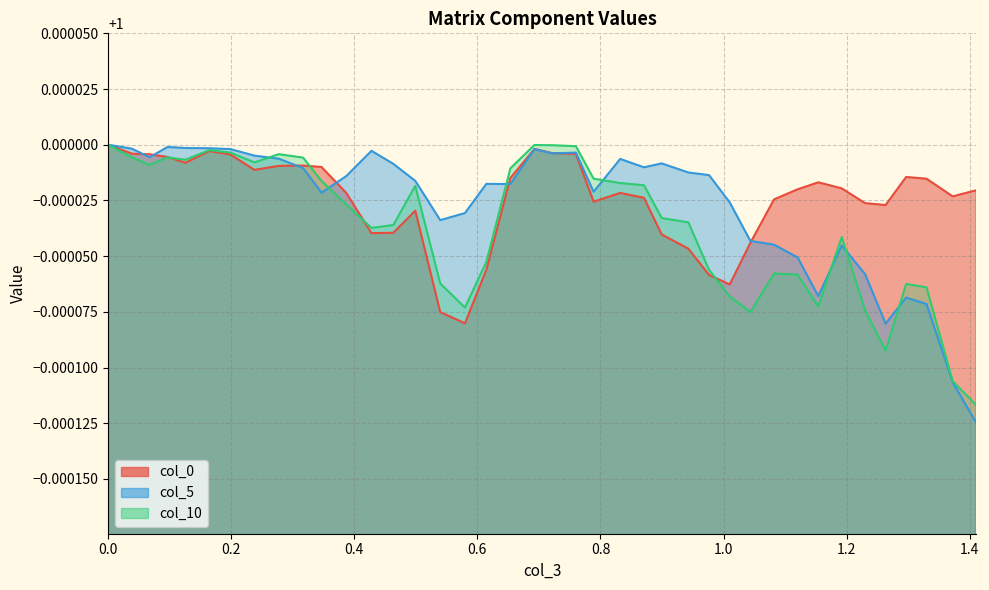

Reading left to right, what are all the values shown in this chart?

col_0: 0.0=1.0	0.038497254051393676=1.0	0.06744643181778329=1.0	0.09640769981068384=1.0	0.1255260600330093=1.0	0.16446256990847413=1.0	0.19854812156636192=1.0	0.23782861082937076=1.0	0.27717910067756985=1.0	0.31678764413922=1.0	0.3467875156780305=1.0	0.38711465275915696=1.0	0.4279260484381098=1.0	0.46343455725123595=1.0	0.4991181086272909=1.0	0.5396798006527097=1.0	0.5798394259212875=1.0	0.614584459631772=1.0	0.6536617508724708=1.0	0.6927961623025664=1.0	0.7216132368621901=1.0	0.7600542256364717=1.0	0.7889081383219272=1.0	0.832154268535845=1.0	0.8706762280561309=1.0	0.899595303807792=1.0	0.9428215726881823=1.0	0.9764151399921932=1.0	1.0100415913229042=1.0	1.0437002249873952=1.0	1.0820978389025304=1.0	1.120366941843974=1.0	1.1539402085321273=1.0	1.1920835516121666=1.0	1.2300154760918278=1.0	1.2634028946103144=1.0	1.2967109510720802=1.0	1.3298101649790794=1.0	1.372347872636039=1.0	1.410159798325089=1.0
col_5: 0.0=1.0	0.038497254051393676=1.0	0.06744643181778329=1.0	0.09640769981068384=1.0	0.1255260600330093=1.0	0.16446256990847413=1.0	0.19854812156636192=1.0	0.23782861082937076=1.0	0.27717910067756985=1.0	0.31678764413922=1.0	0.3467875156780305=1.0	0.38711465275915696=1.0	0.4279260484381098=1.0	0.46343455725123595=1.0	0.4991181086272909=1.0	0.5396798006527097=1.0	0.5798394259212875=1.0	0.614584459631772=1.0	0.6536617508724708=1.0	0.6927961623025664=1.0	0.7216132368621901=1.0	0.7600542256364717=1.0	0.7889081383219272=1.0	0.832154268535845=1.0	0.8706762280561309=1.0	0.899595303807792=1.0	0.9428215726881823=1.0	0.9764151399921932=1.0	1.0100415913229042=1.0	1.0437002249873952=1.0	1.0820978389025304=1.0	1.120366941843974=1.0	1.1539402085321273=1.0	1.1920835516121666=1.0	1.2300154760918278=1.0	1.2634028946103144=1.0	1.2967109510720802=1.0	1.3298101649790794=1.0	1.372347872636039=1.0	1.410159798325089=1.0
col_10: 0.0=1.0	0.038497254051393676=1.0	0.06744643181778329=1.0	0.09640769981068384=1.0	0.1255260600330093=1.0	0.16446256990847413=1.0	0.19854812156636192=1.0	0.23782861082937076=1.0	0.27717910067756985=1.0	0.31678764413922=1.0	0.3467875156780305=1.0	0.38711465275915696=1.0	0.4279260484381098=1.0	0.46343455725123595=1.0	0.4991181086272909=1.0	0.5396798006527097=1.0	0.5798394259212875=1.0	0.614584459631772=1.0	0.6536617508724708=1.0	0.6927961623025664=1.0	0.7216132368621901=1.0	0.7600542256364717=1.0	0.7889081383219272=1.0	0.832154268535845=1.0	0.8706762280561309=1.0	0.899595303807792=1.0	0.9428215726881823=1.0	0.9764151399921932=1.0	1.0100415913229042=1.0	1.0437002249873952=1.0	1.0820978389025304=1.0	1.120366941843974=1.0	1.1539402085321273=1.0	1.1920835516121666=1.0	1.2300154760918278=1.0	1.2634028946103144=1.0	1.2967109510720802=1.0	1.3298101649790794=1.0	1.372347872636039=1.0	1.410159798325089=1.0